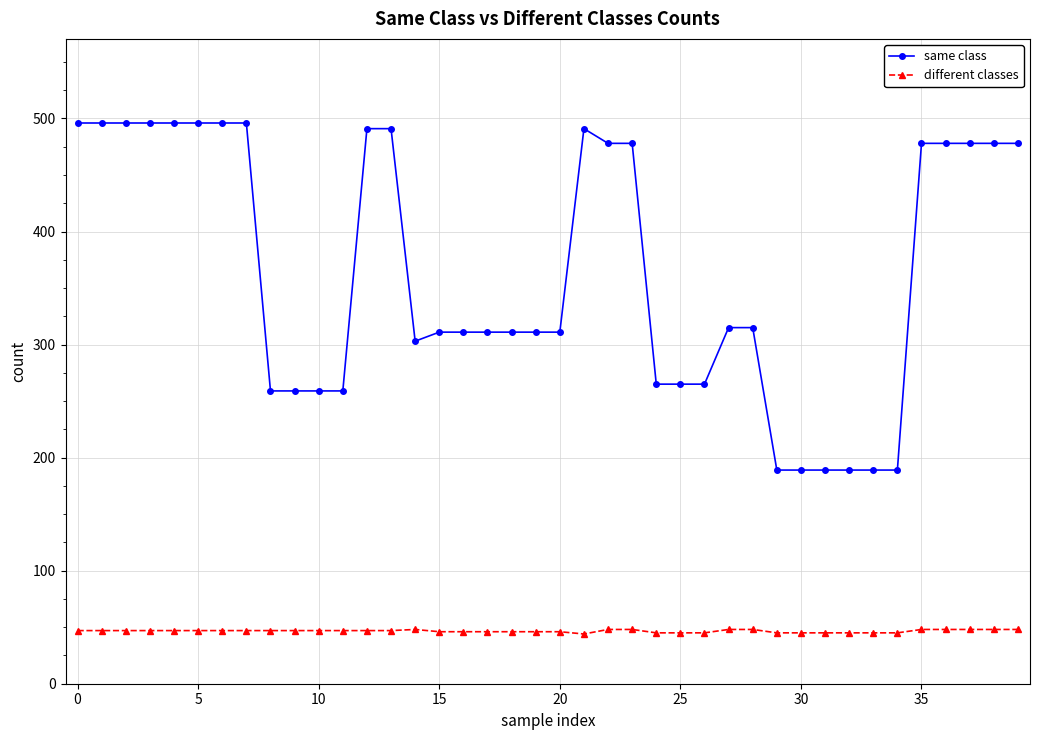

Is this an area chart (filled region under the line)?

No